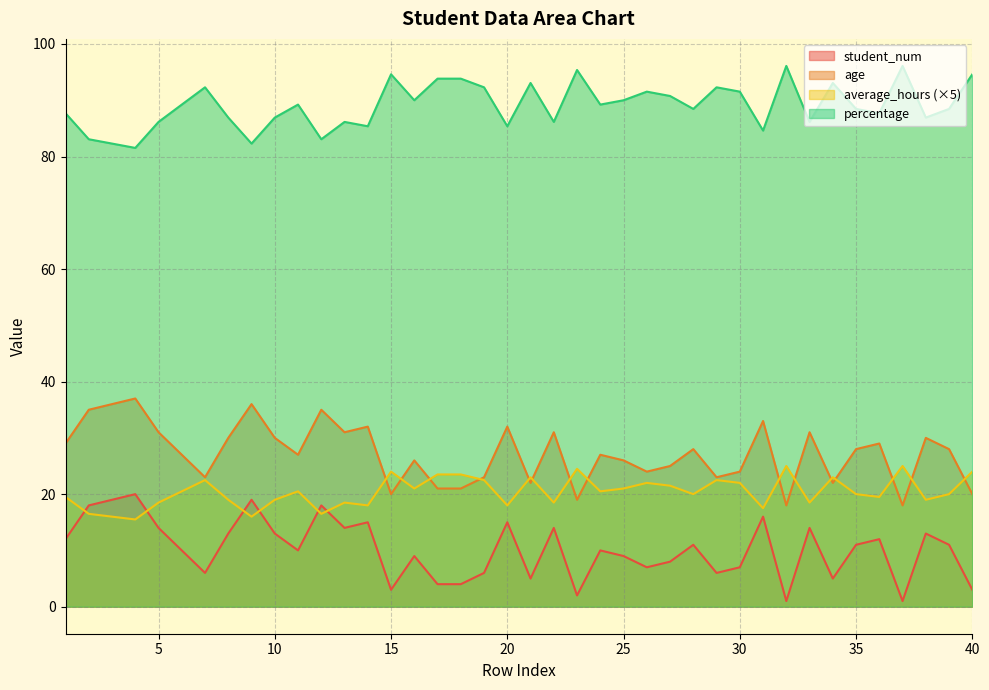

What is the total value across all series at 3?

153.3